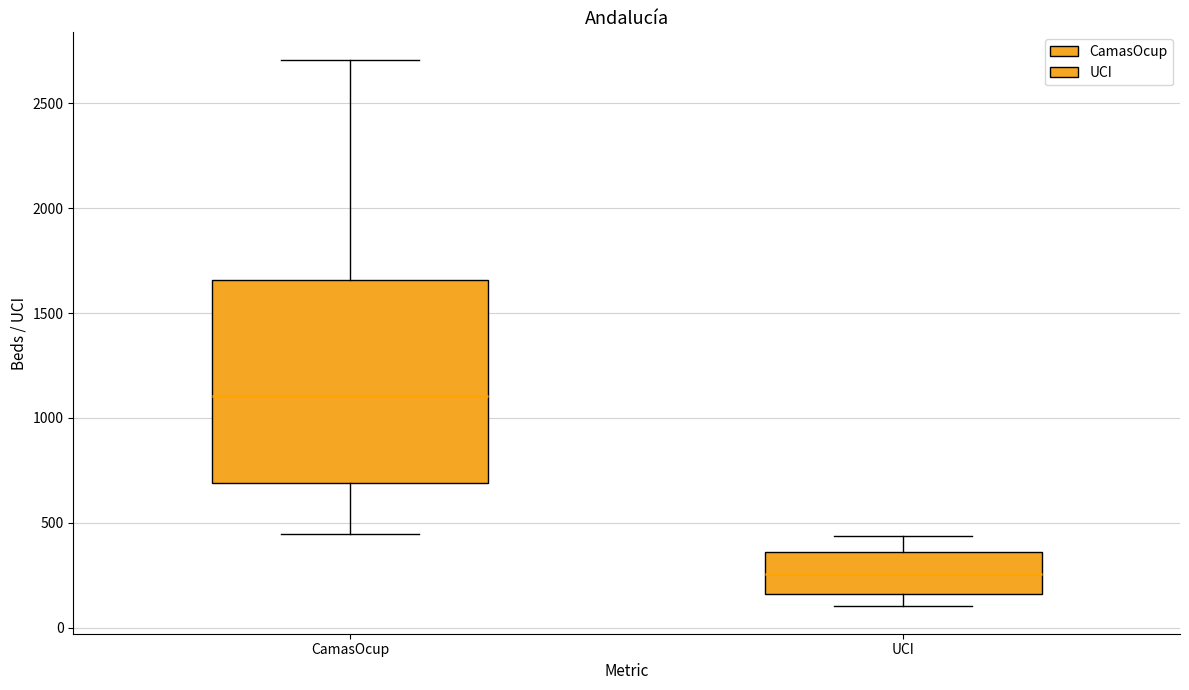

Where does the lower whisker of the box for CamasOcup end on the y-axis? The values are not printed on the chart, so give them approximately, as read against the axis.

450